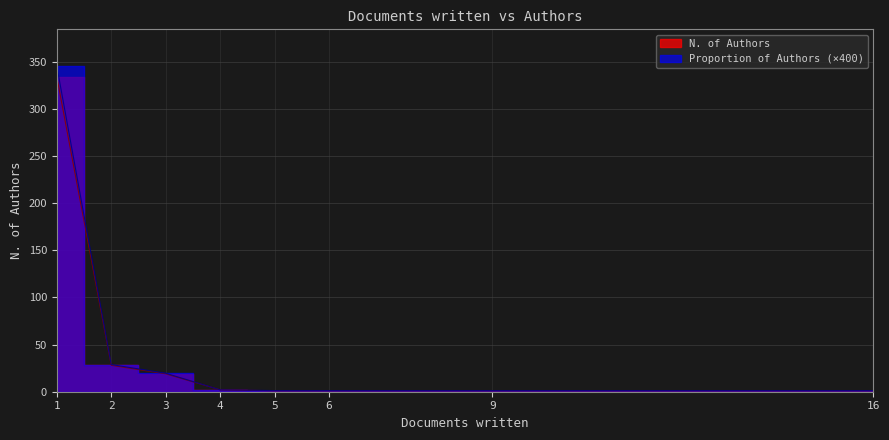

Is it true that N. of Authors equals 1.0 at 6?

True